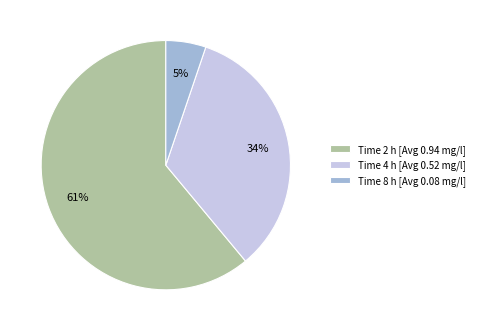

What percentage is the Time 2 h [Avg 0.94 mg/l] slice, to the nearest percent?

61%